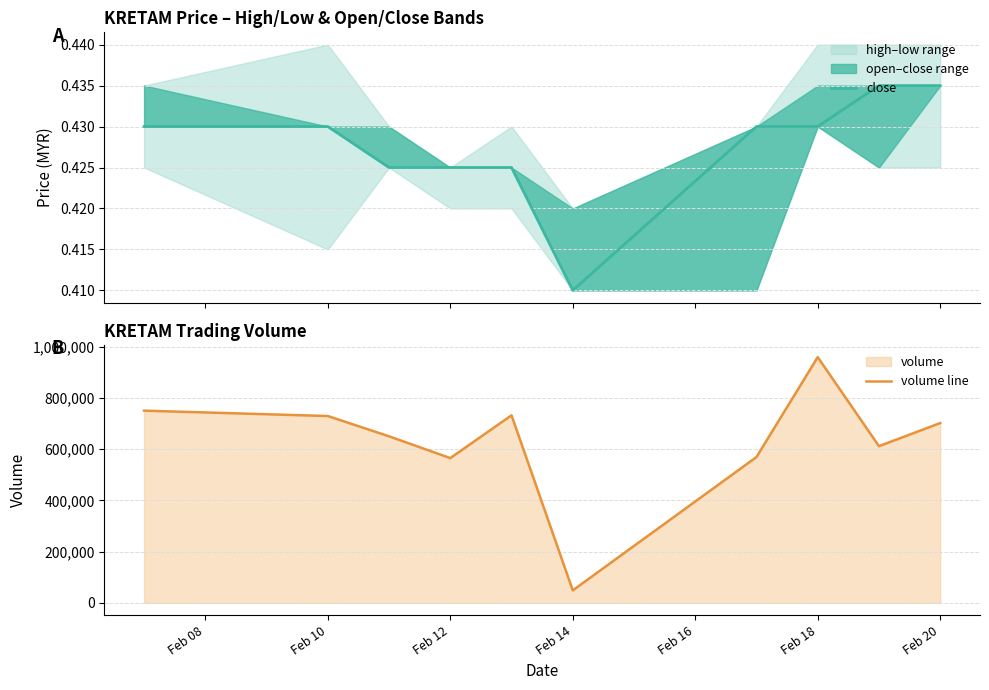

Which series has the largest range (max minus min)?

volume line